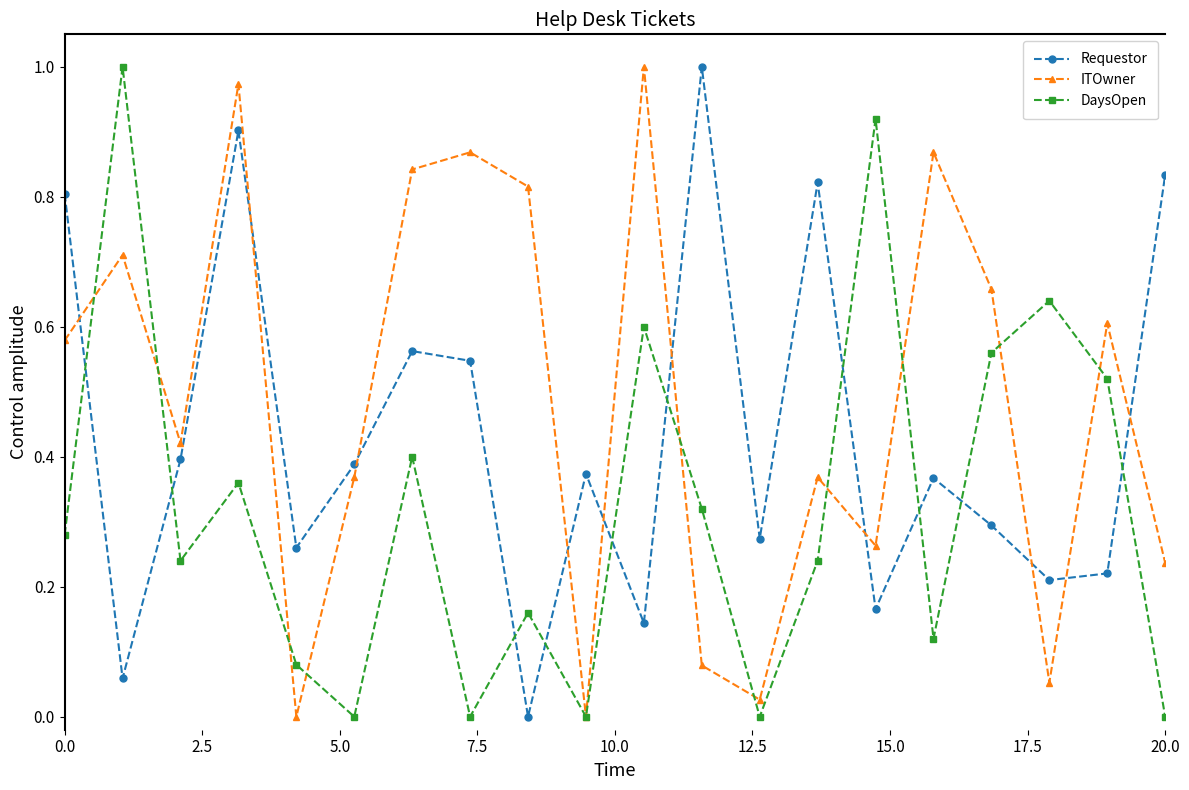

Count the number of categories in the chart.

20